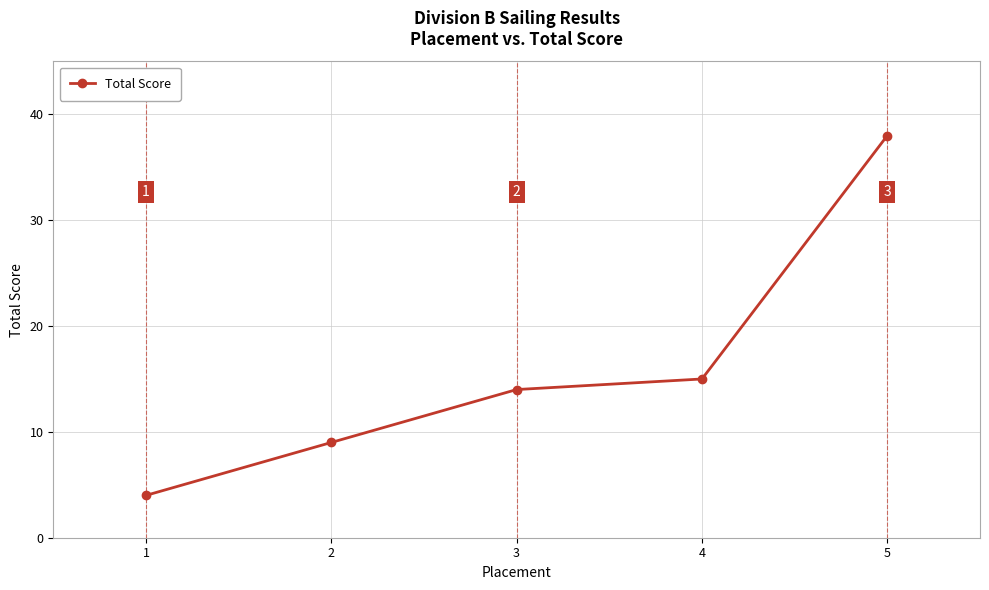

What is the value of the 1st point from the left?

4